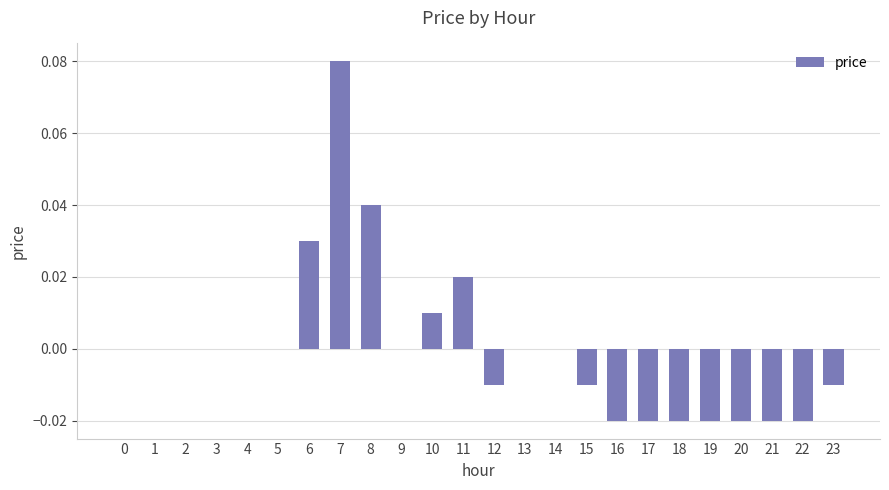

At which category does the chart reach its peak across all series?

7